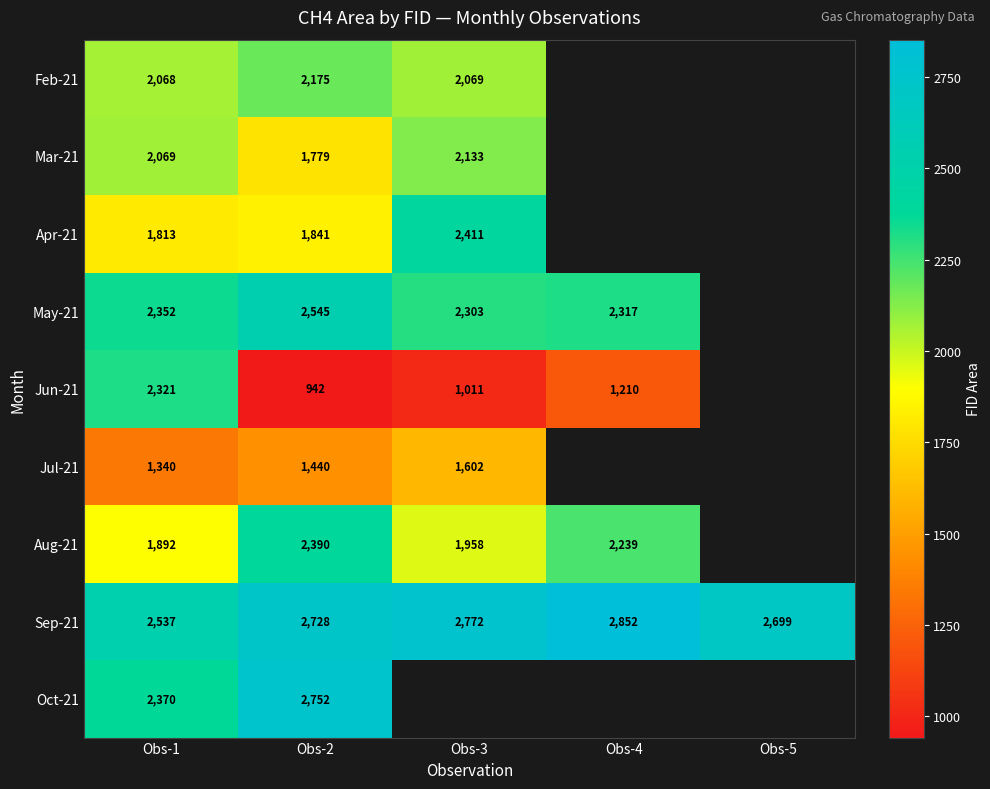

Is the value of Jul-21 at Obs-2 greater than the value of Aug-21 at Obs-3?

No